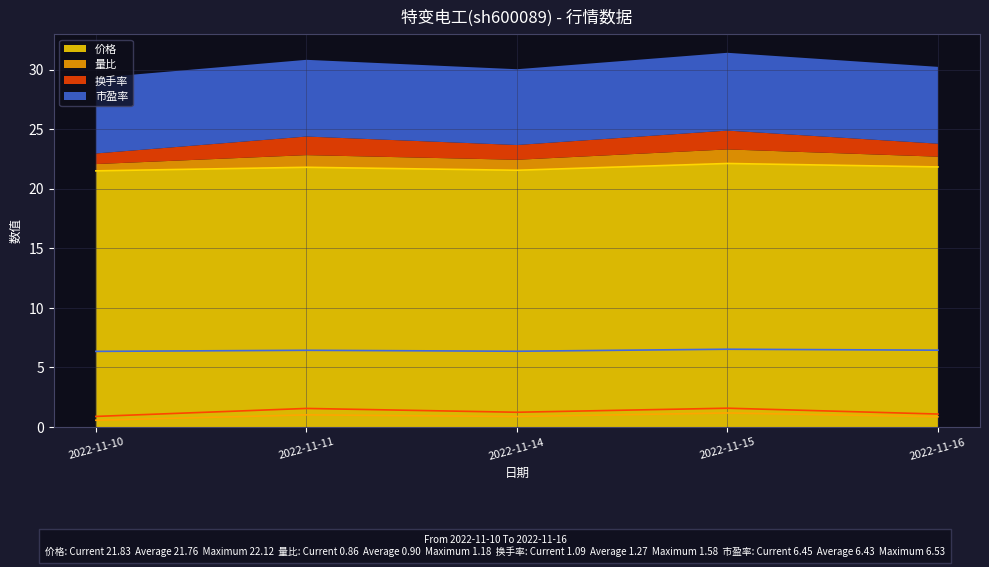

Read the 价格 value at 2022-11-14.

21.6